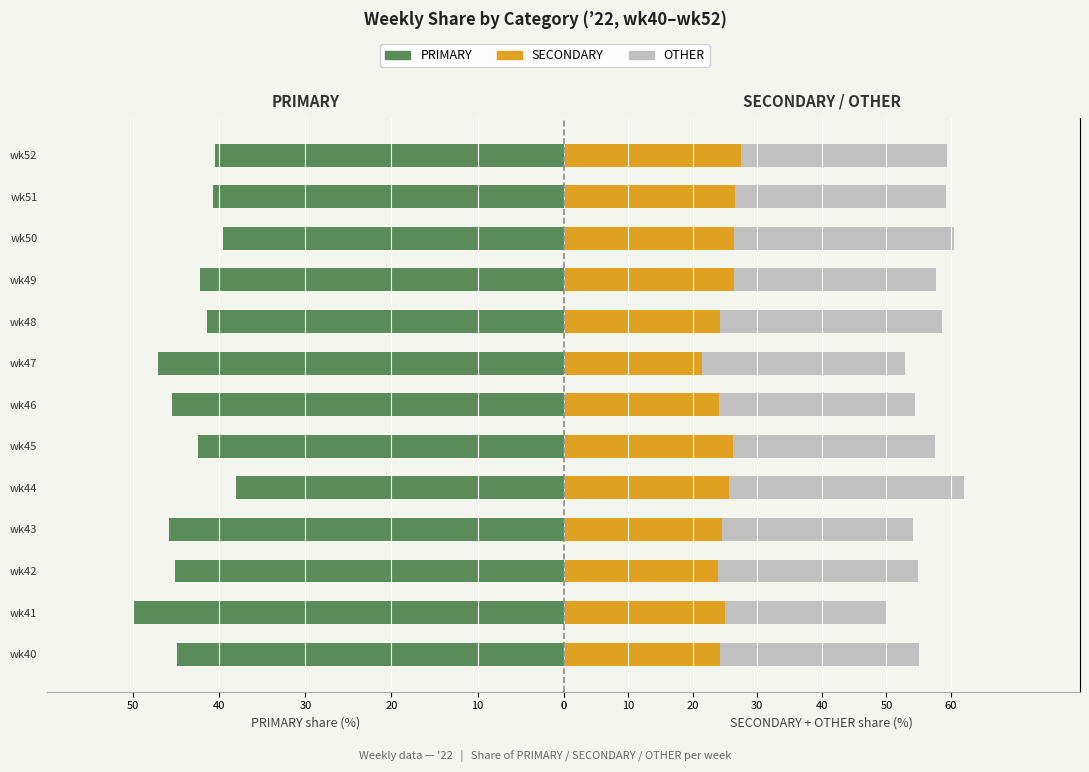

What is the sum of the PRIMARY values at wk46 and wk52?

-86.1